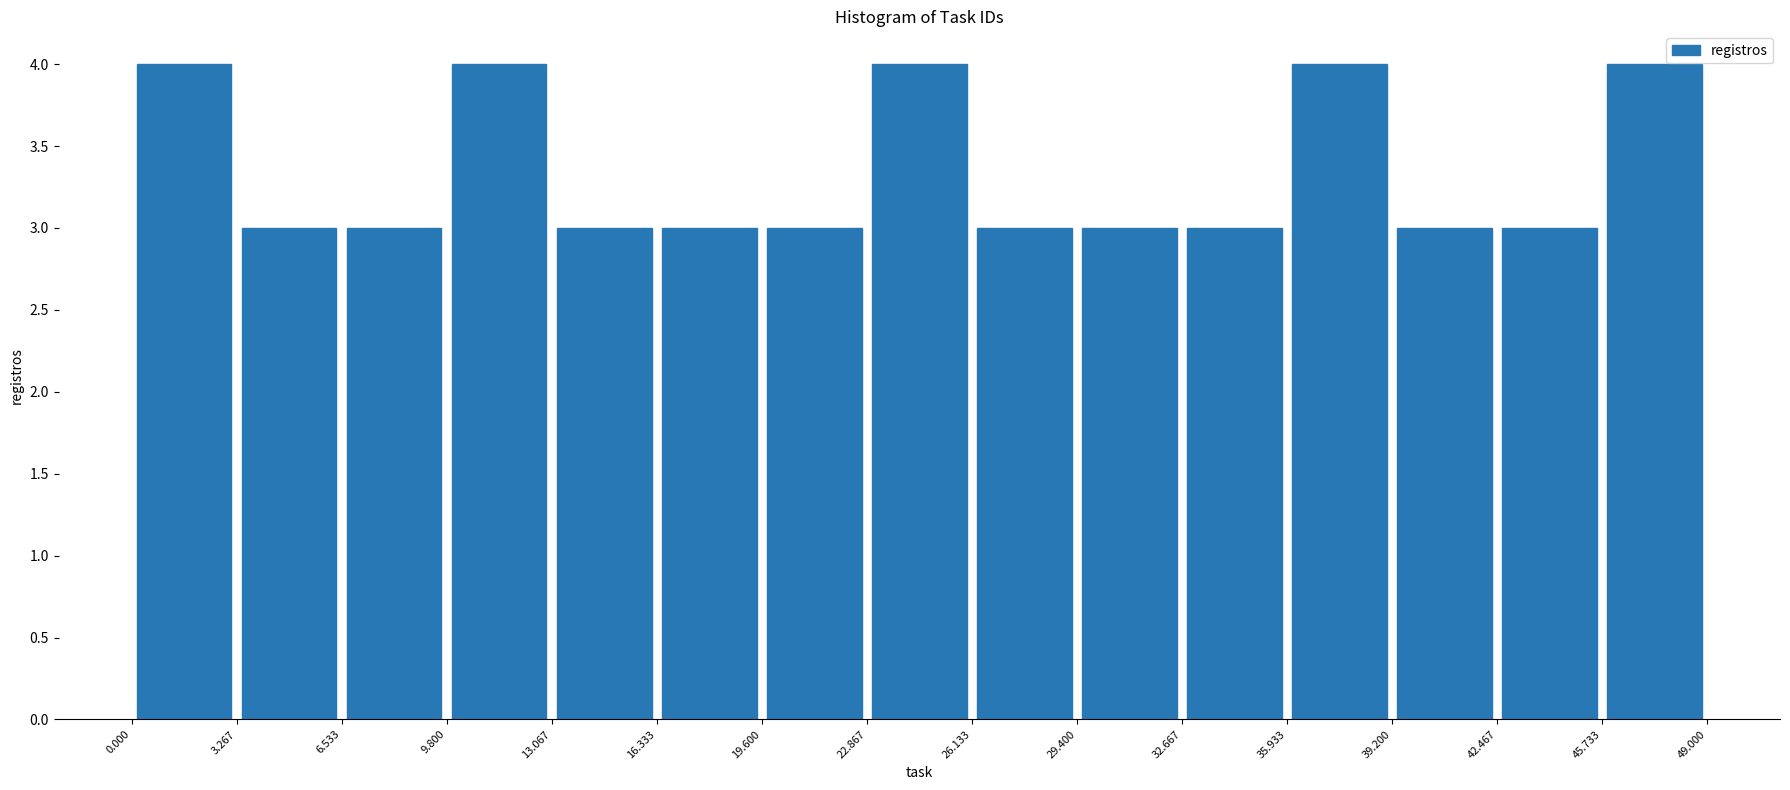

Reading left to right, transcribe this chart: for each bar, give the range it covers on the x-axis and its height. The values are not printed on the chart, so give them approximately, as read against the axis.

0.000 to 3.267: 4
3.267 to 6.533: 3
6.533 to 9.800: 3
9.800 to 13.067: 4
13.067 to 16.333: 3
16.333 to 19.600: 3
19.600 to 22.867: 3
22.867 to 26.133: 4
26.133 to 29.400: 3
29.400 to 32.667: 3
32.667 to 35.933: 3
35.933 to 39.200: 4
39.200 to 42.467: 3
42.467 to 45.733: 3
45.733 to 49.000: 4